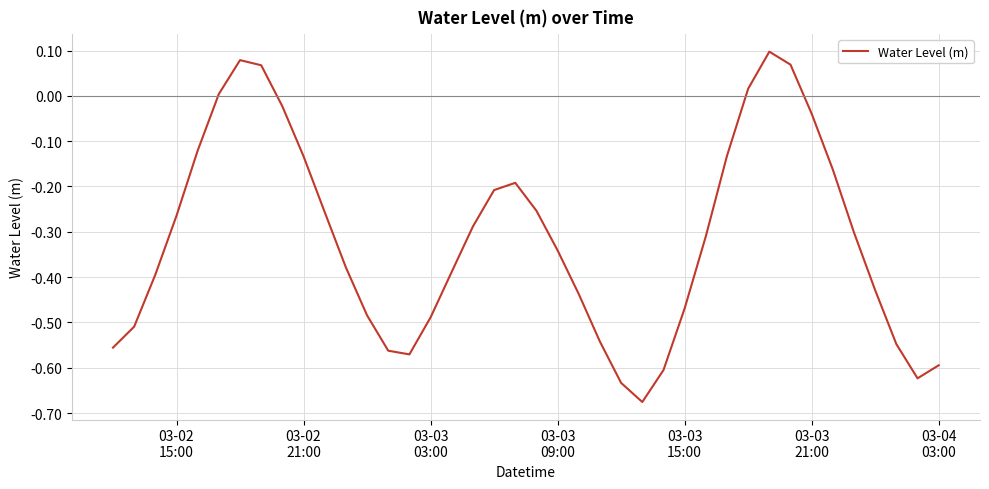

What is the difference between the maximum and minimum values?

0.8